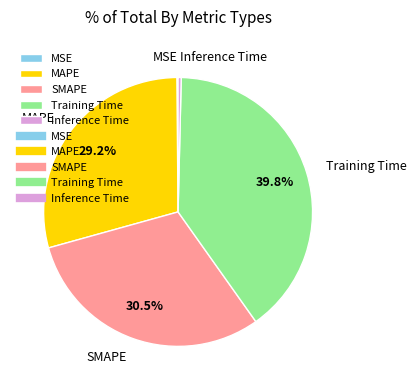

Which category has the biggest portion of the pie?

Training Time